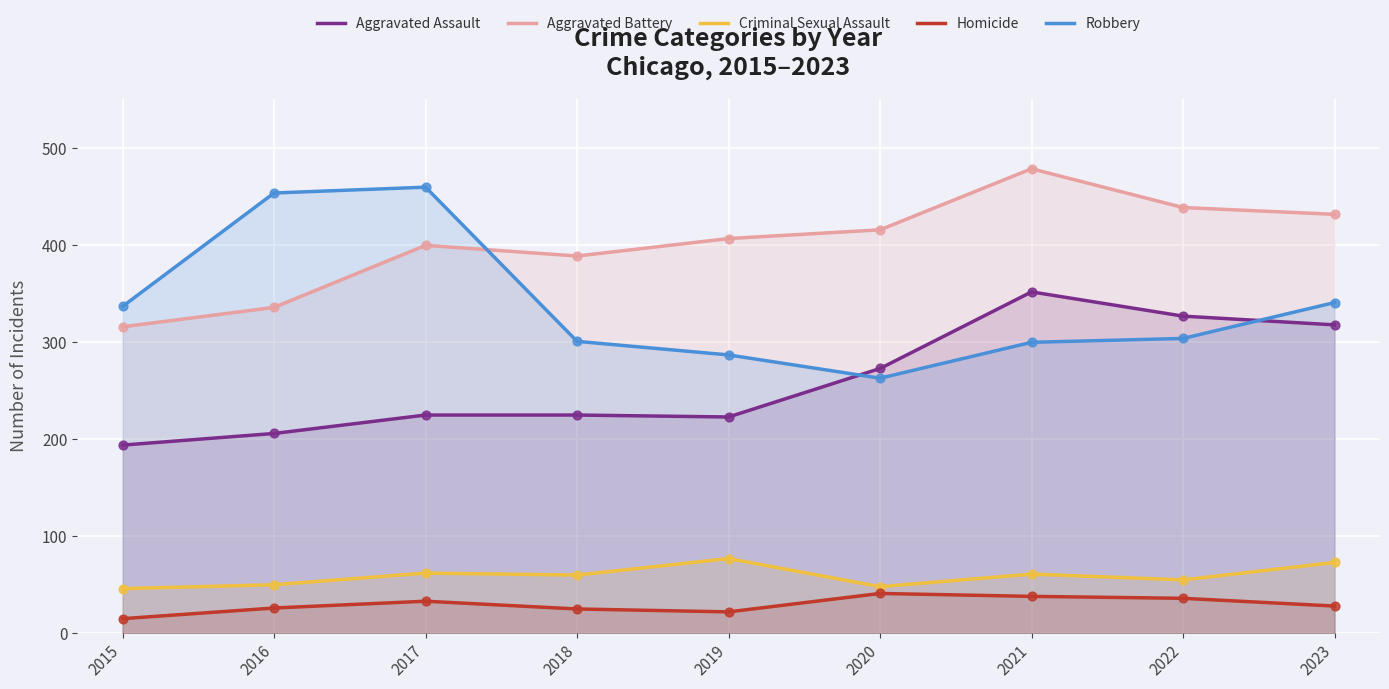

What is the total value across all series at 2021?

1230